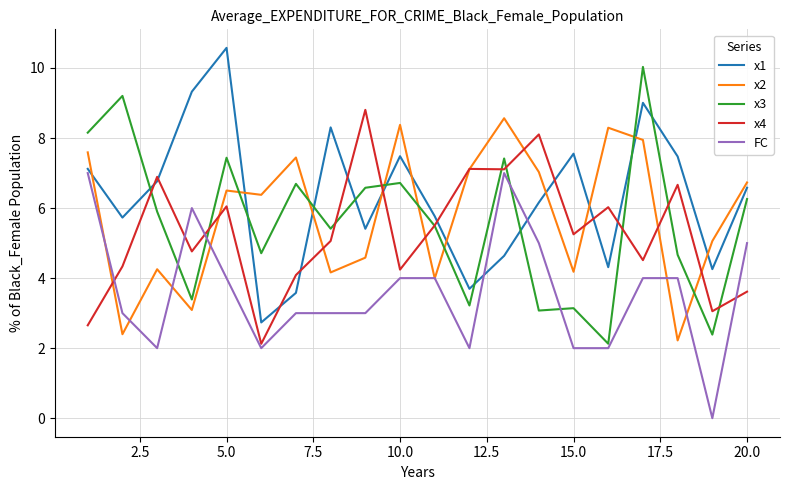

What is the minimum value for x4?

2.1